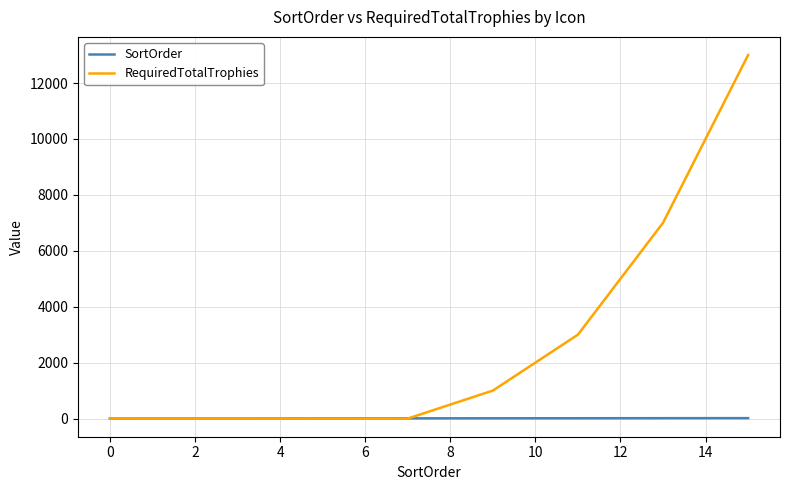

List the series in order of their peak value, lowest first.

SortOrder, RequiredTotalTrophies